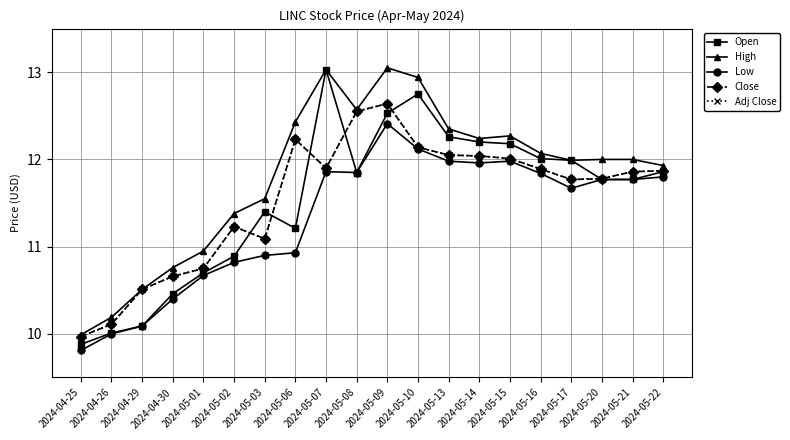

What is the spread (max minus min) of values at 2024-05-20?

0.2